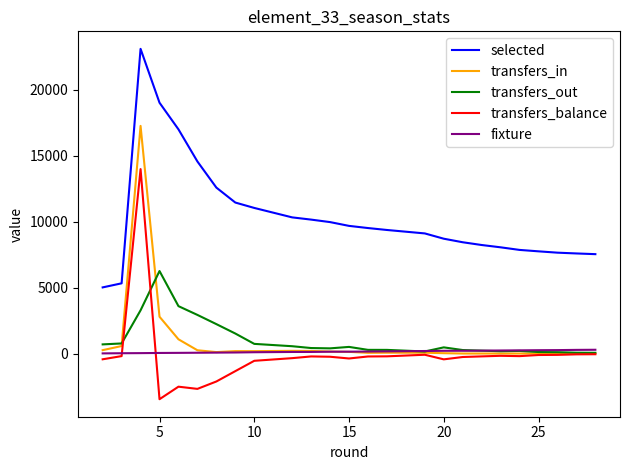

What is the minimum value shown in the chart?

-3465